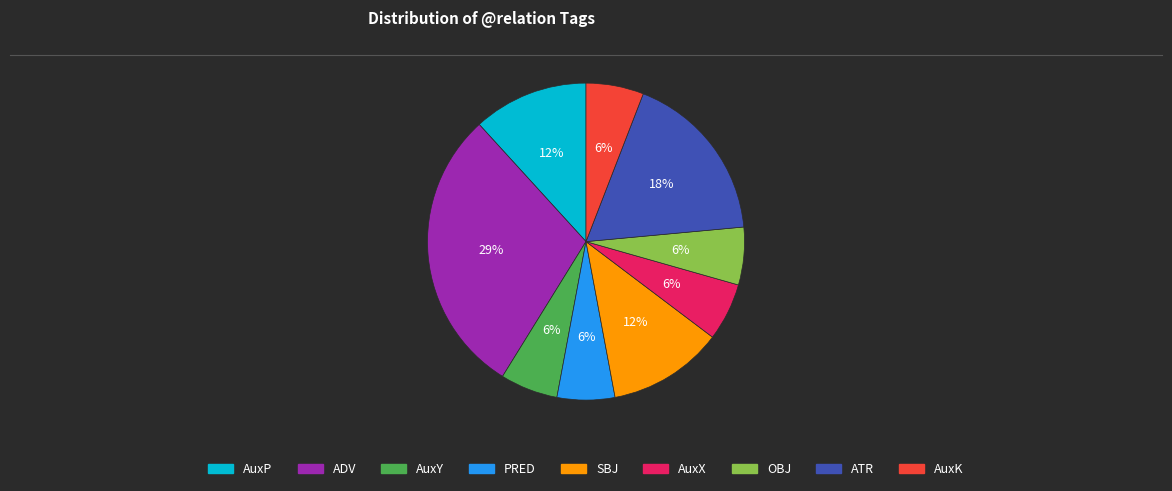

Is the sum of ADV and OBJ greater than half?

No